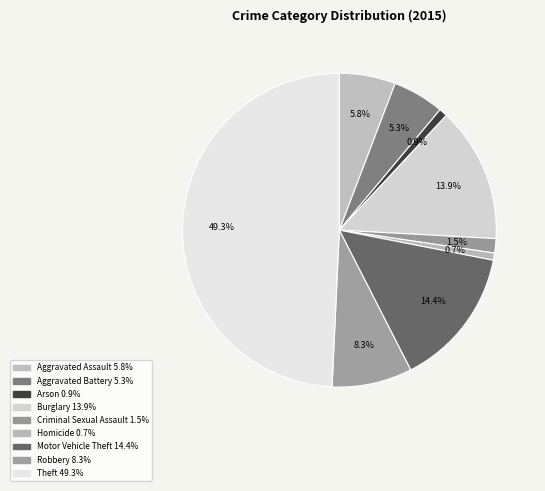

How many segments does this pie chart have?

9